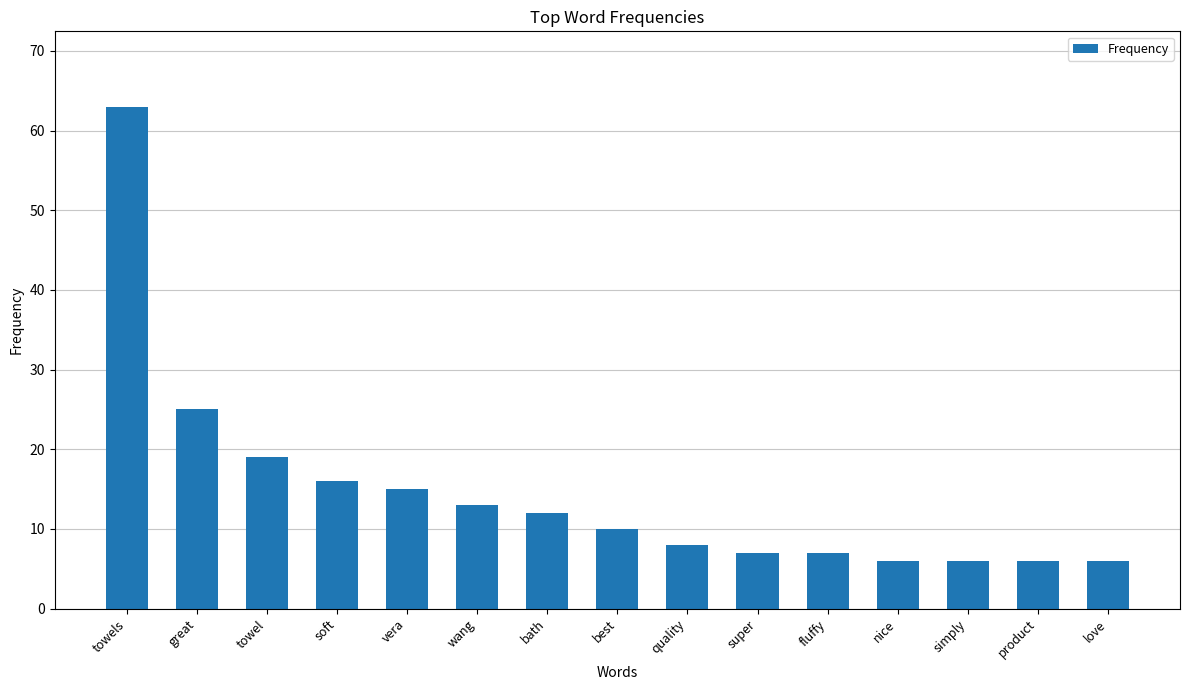

The chart shows a value of 16 at soft. True or false?

True